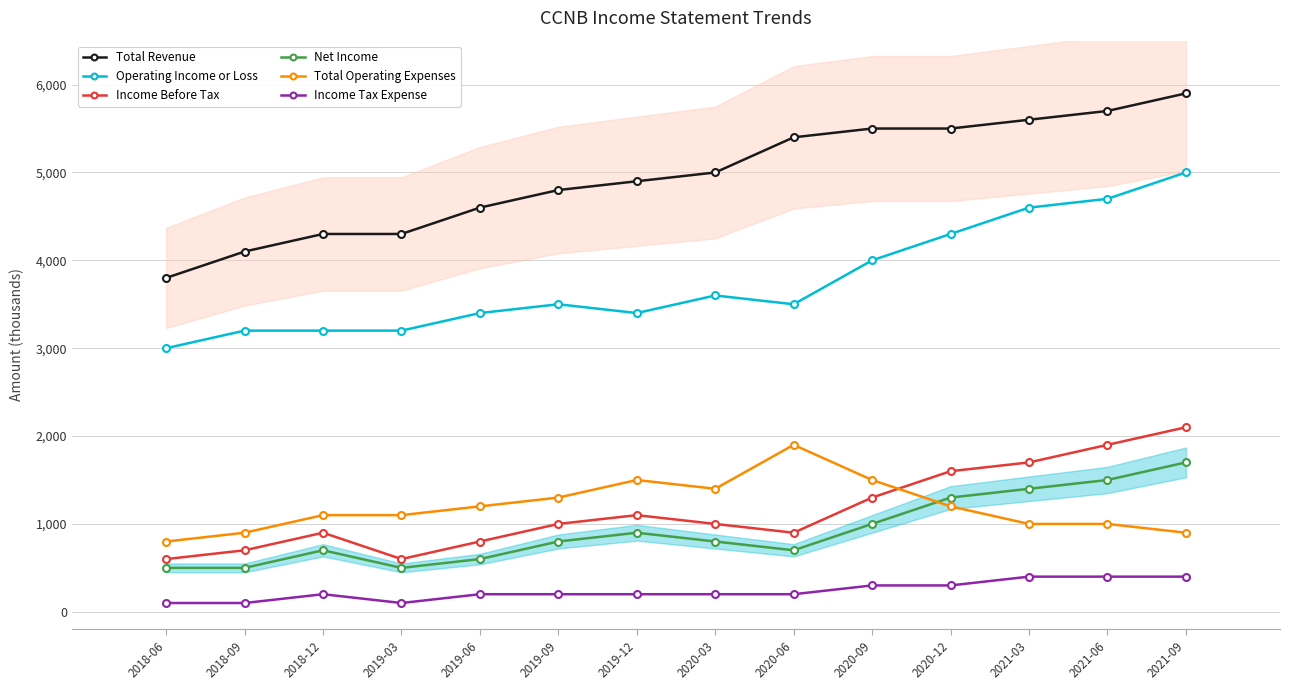

In Net Income, how many points are higher than both neighbors (excluding endpoints)?

2